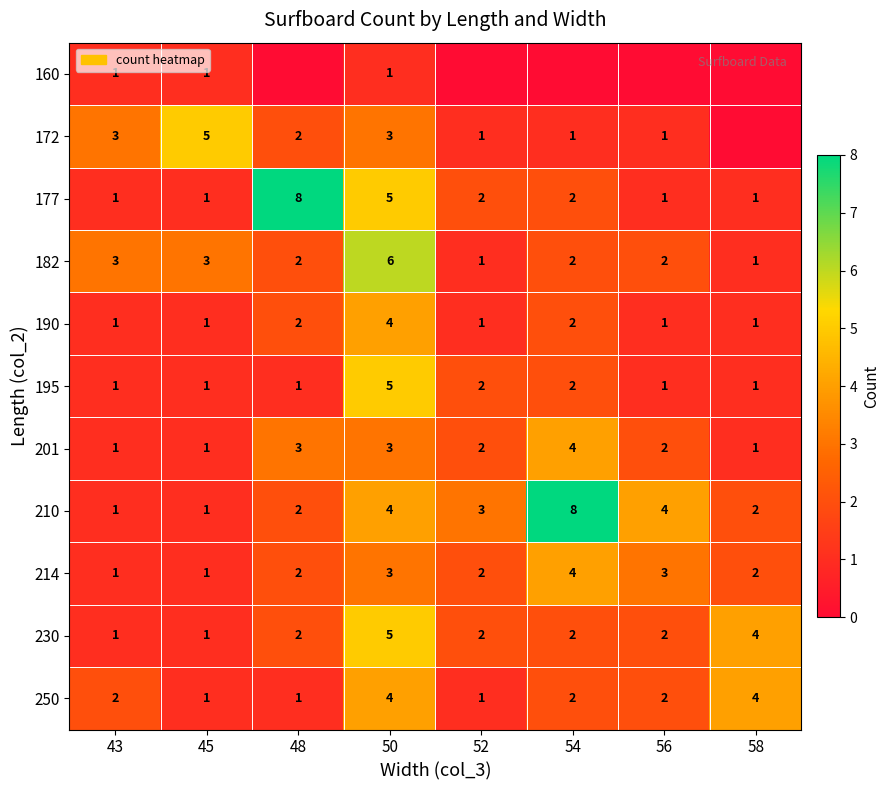

The 182 series shows 6 at 50. True or false?

True